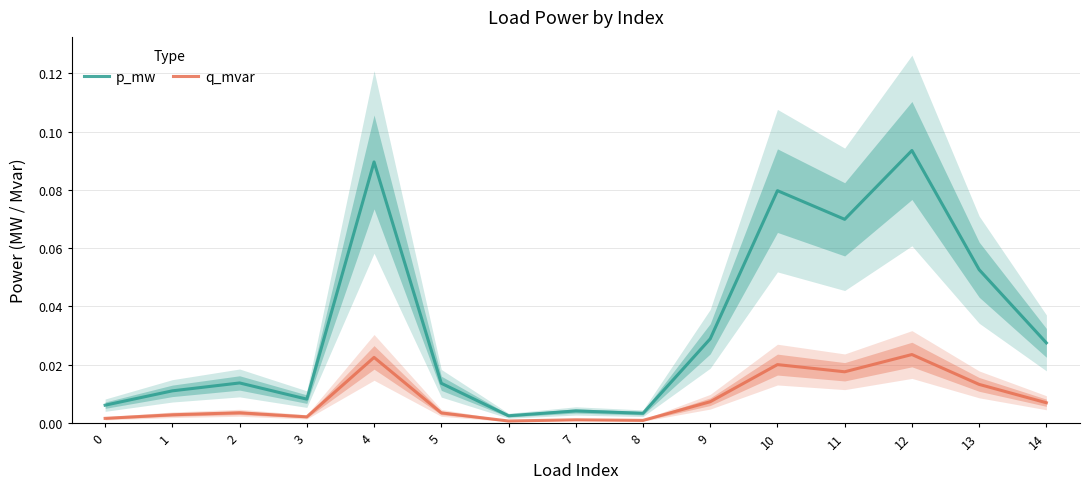

What is the sum of all q_mvar values?

0.1